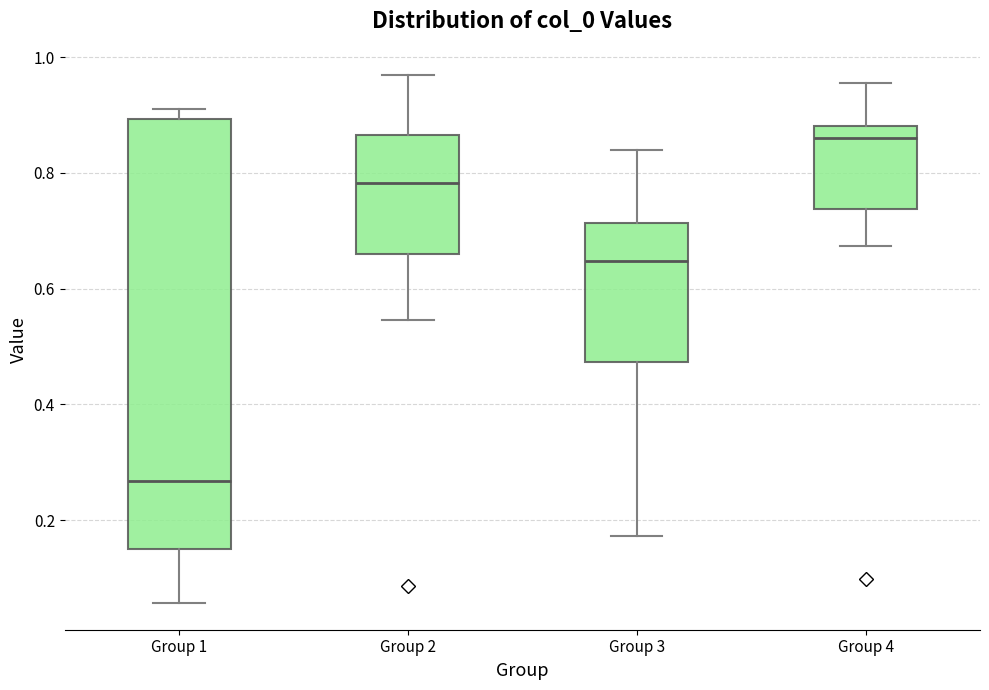

Reading left to right, transcribe this box plot: for each box, give where its median line is, the range the box spans, and where its two whiskers end, as read against the y-axis. The values are not printed on the chart, so give them approximately, as read against the axis.

Group 1: median 0.26, box 0.14 to 0.90, whiskers 0.06 to 0.92
Group 2: median 0.78, box 0.66 to 0.86, whiskers 0.54 to 0.96
Group 3: median 0.64, box 0.48 to 0.72, whiskers 0.18 to 0.84
Group 4: median 0.86, box 0.74 to 0.88, whiskers 0.68 to 0.96